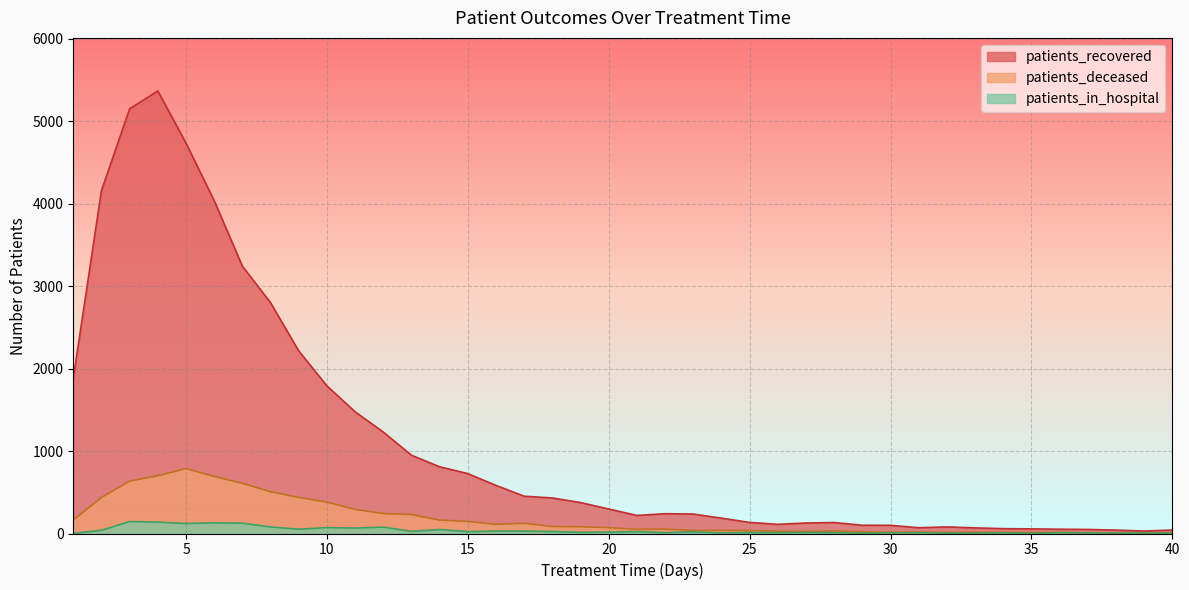

What is the sum of all patients_in_hospital values?

1425